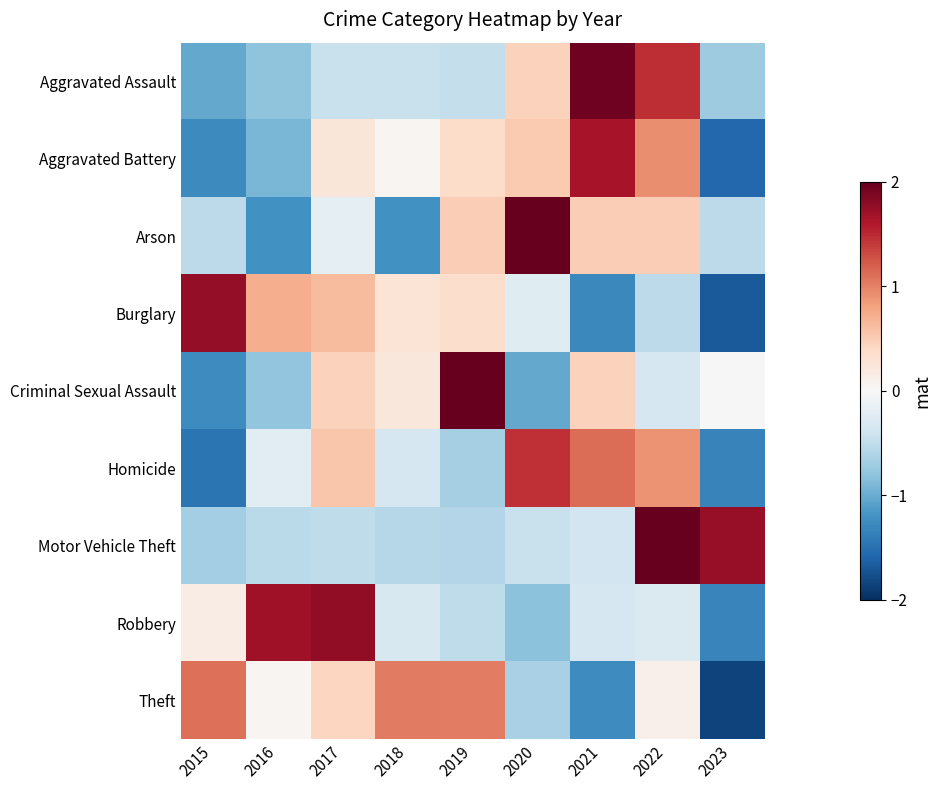

Between 2020 and 2023, which series saw the biggest shift?

Homicide